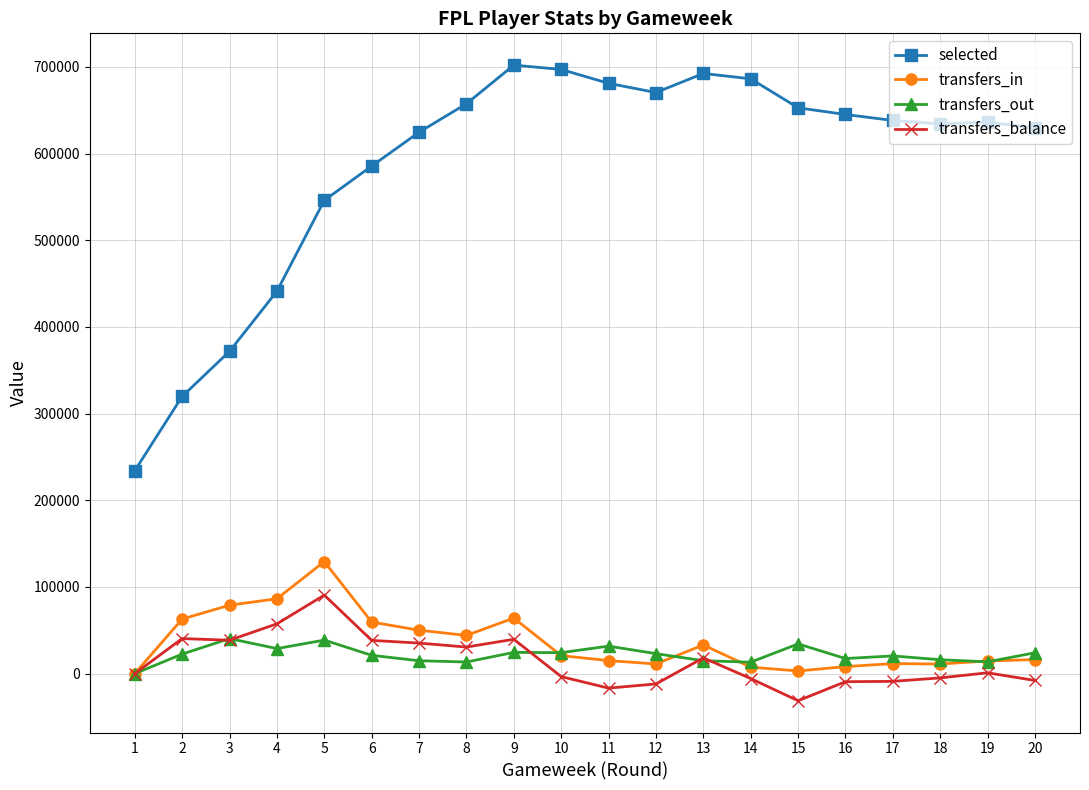

Rank the series at 17 from highest to lowest value.

selected, transfers_out, transfers_in, transfers_balance